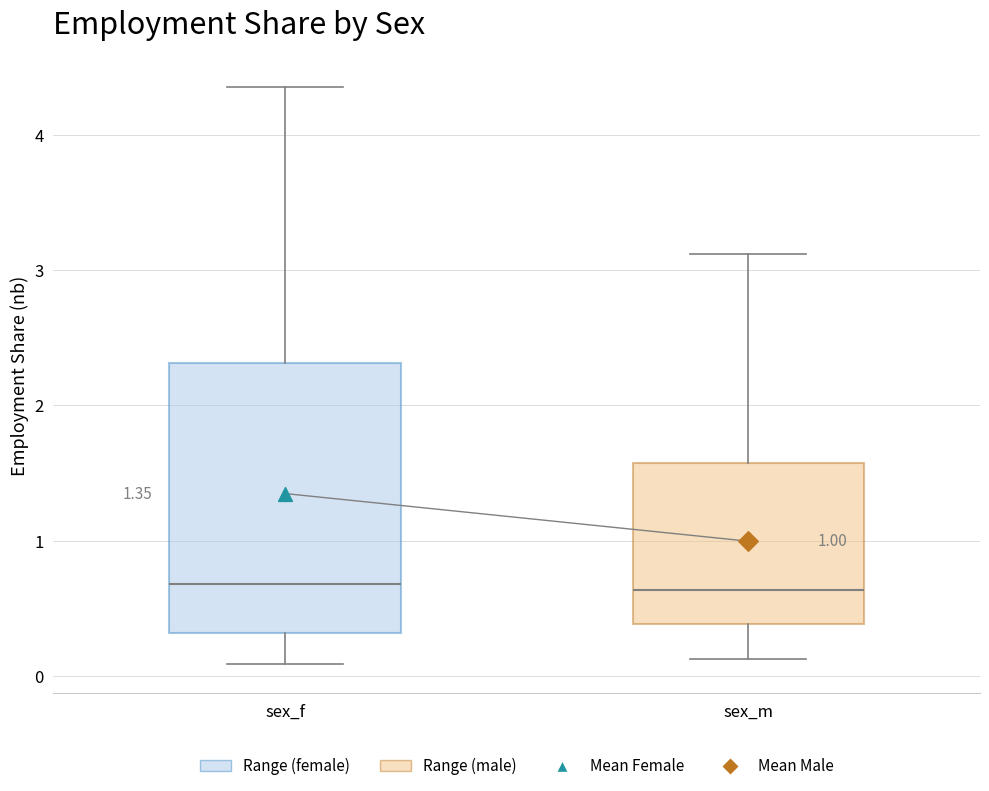

Which box is the tallest, from its lower edge to its upper edge?

sex_f